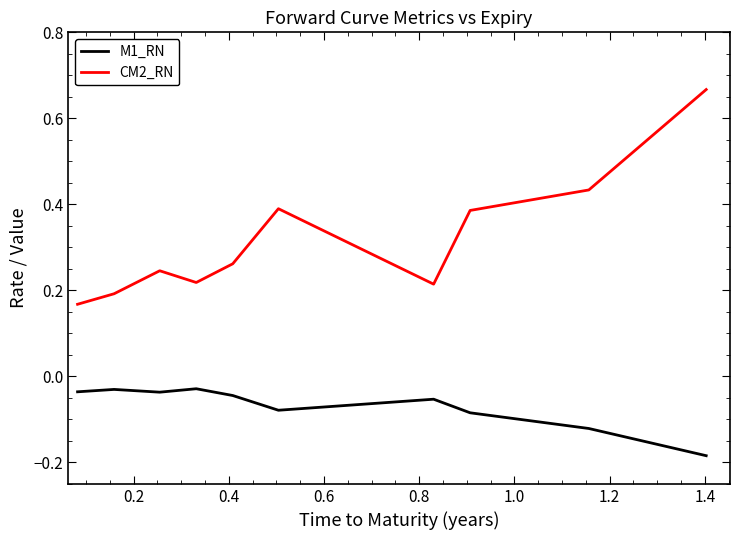

Rank the series by their maximum value, from highest to lowest.

CM2_RN, M1_RN